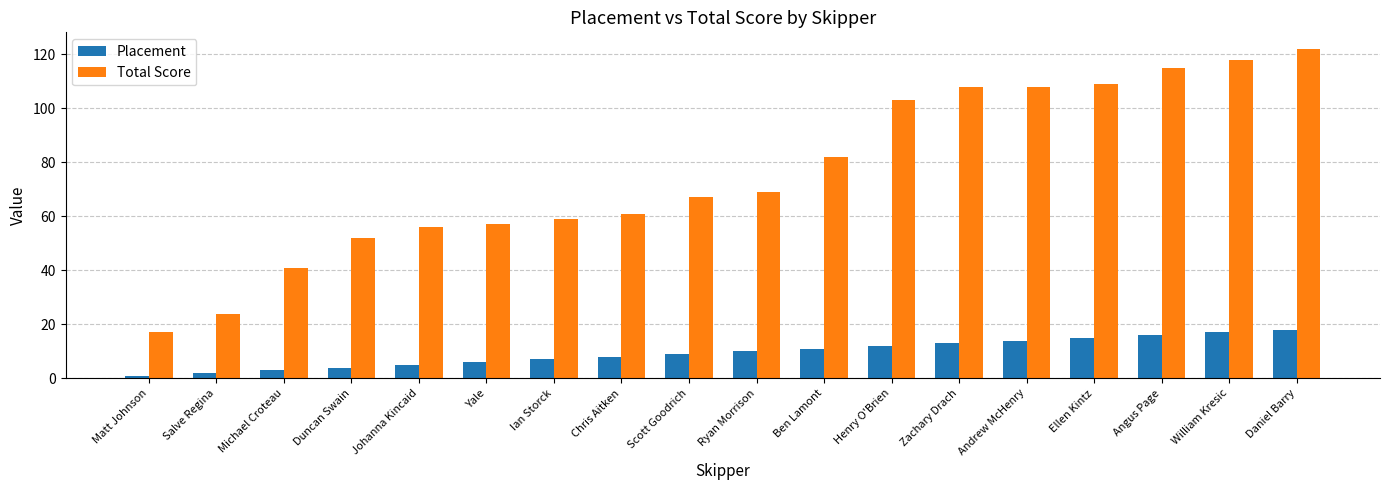

What is the label of the 8th bar from the right?

Ben Lamont